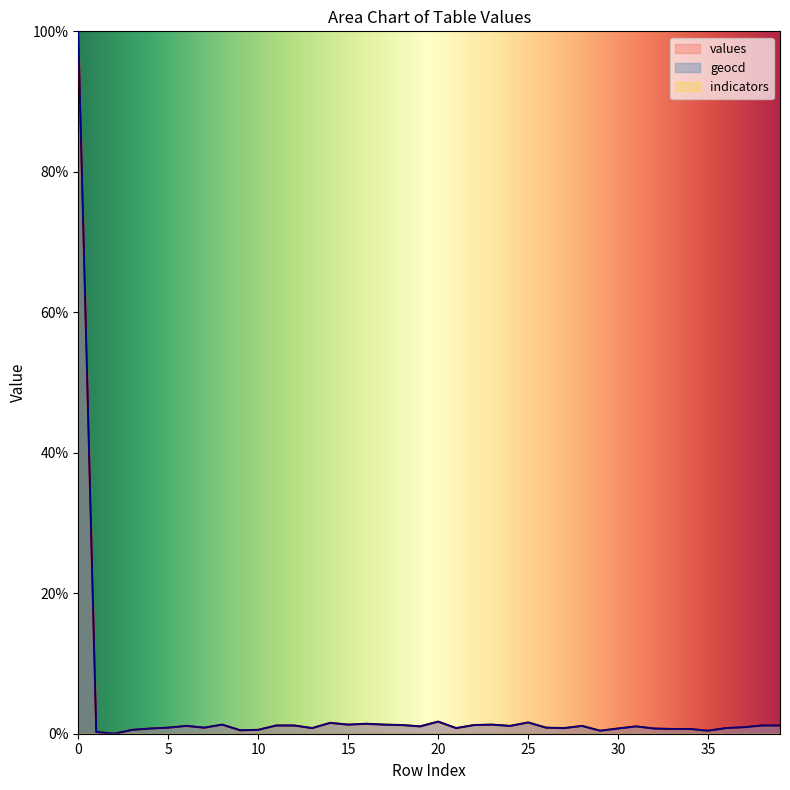

What is the value of the geocd point at the 32nd from the left?

1.1